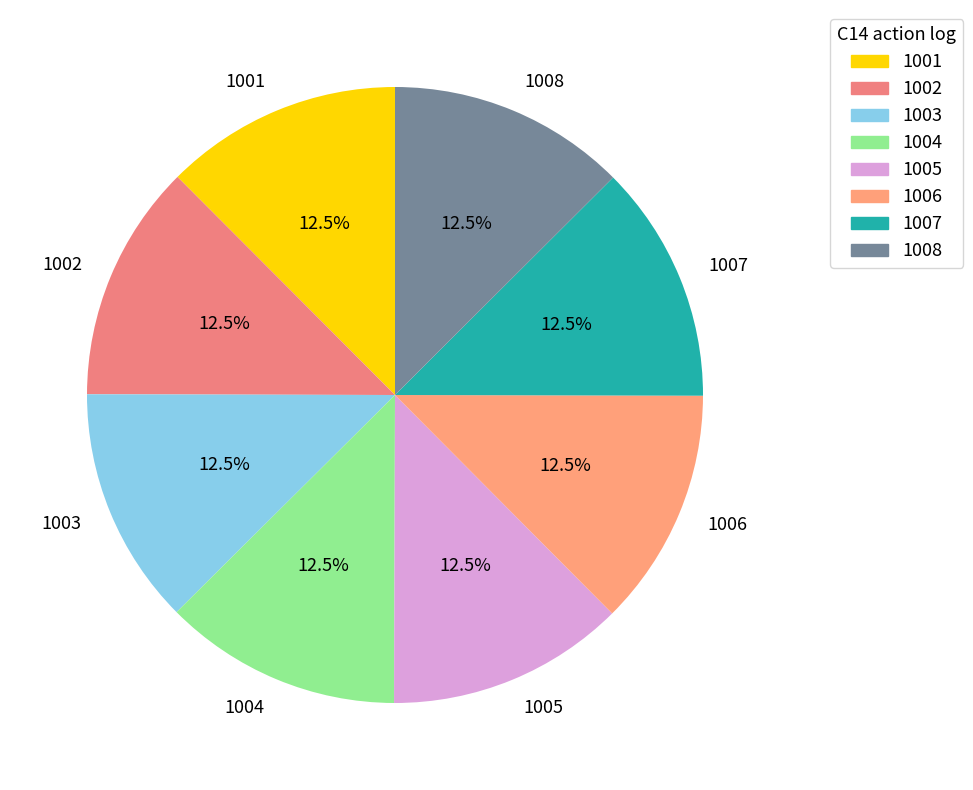

Is there any slice that represents more than half of the pie?

No